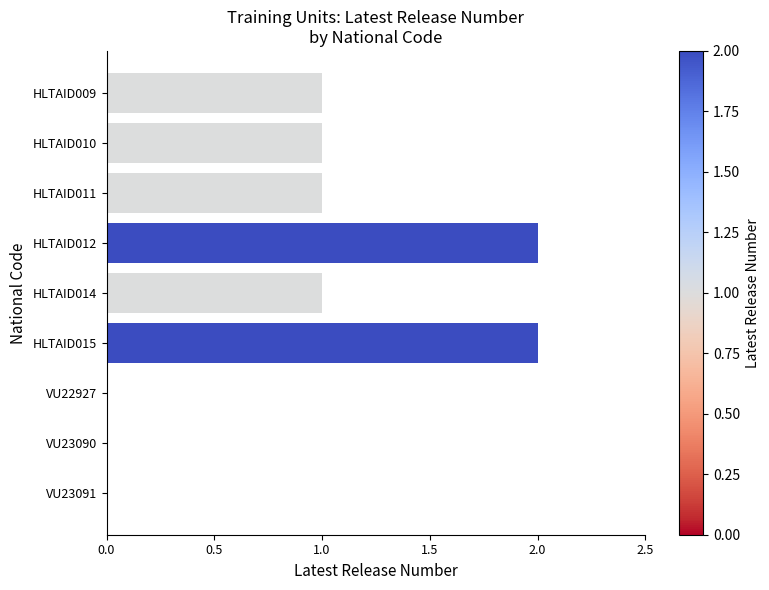

The value at HLTAID010 is 1. True or false?

True